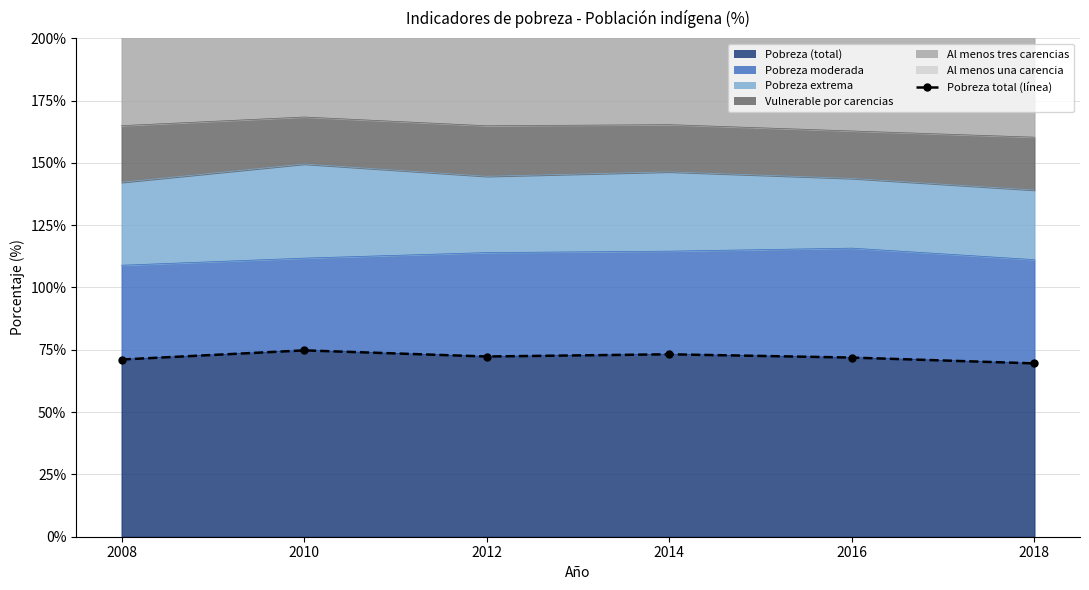

Reading right to left, transcribe all the data shown in this chart.

69.5	71.9	73.2	72.3	74.8	71.1